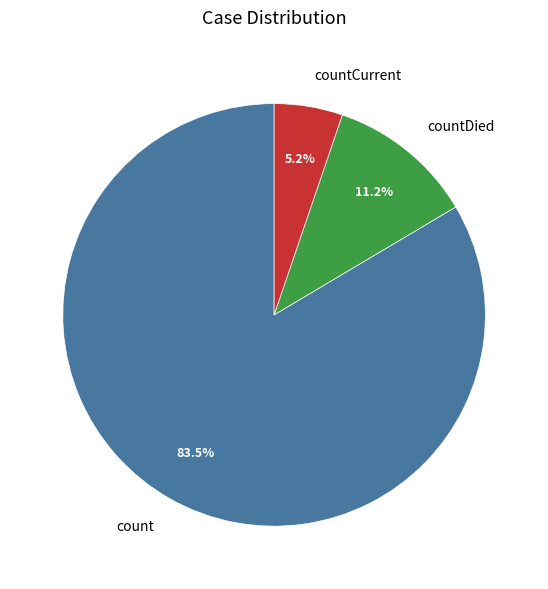

How much of the chart is everything except countDied?

88.8%